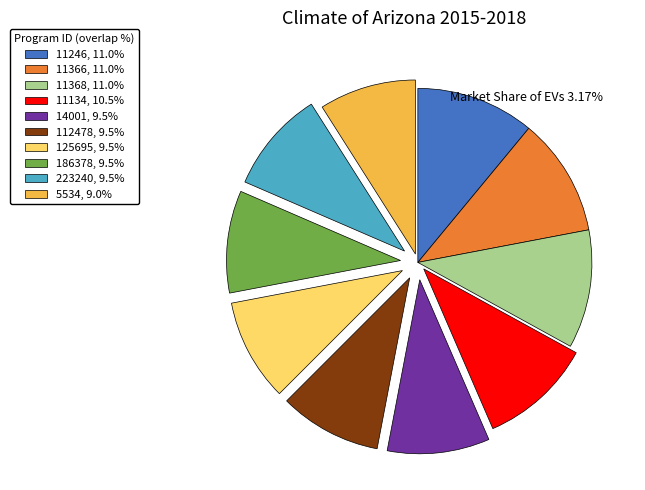

Approximately how many times larger is the value at 11368, 11.0% compared to 186378, 9.5%?

1.2